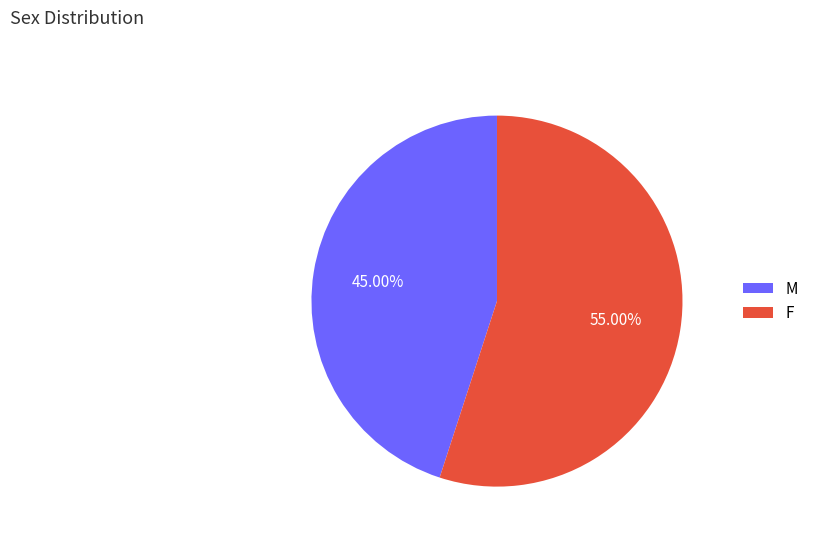

Which slice represents more than half of the pie?

F